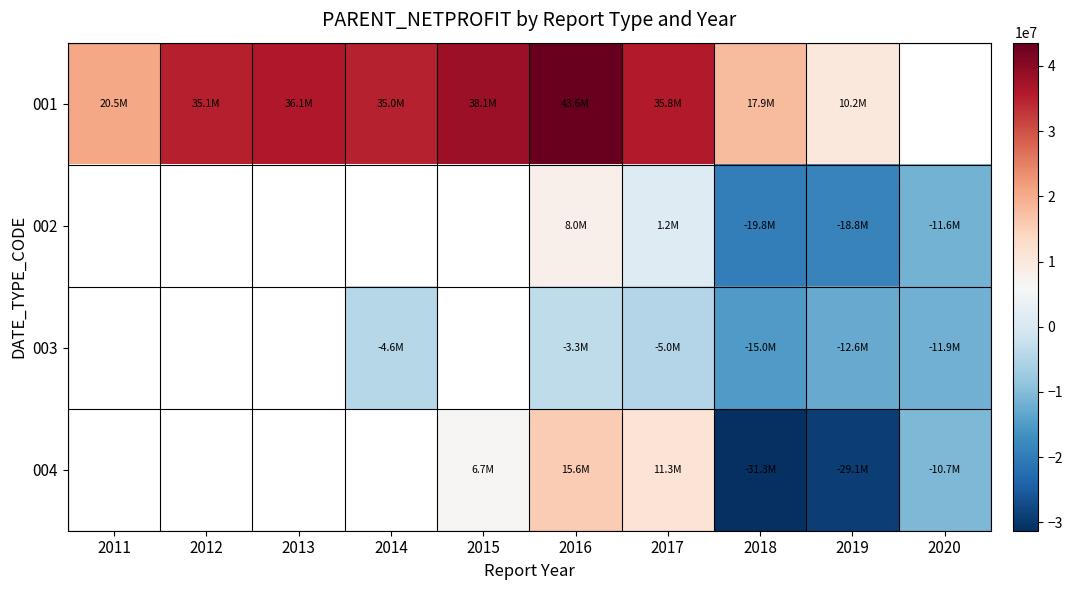

At which category is the sum across all series the highest?

2016